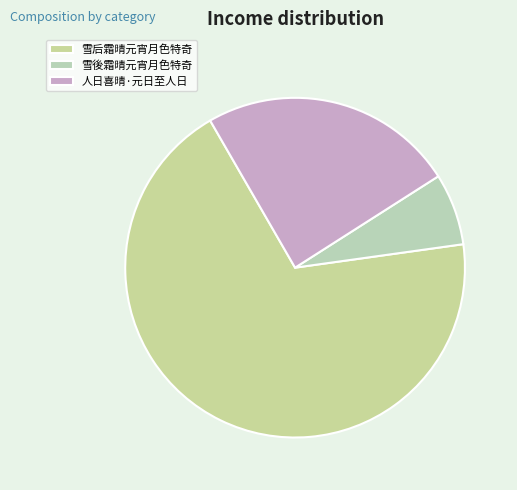

Which category has the biggest portion of the pie?

雪后霜晴元宵月色特奇